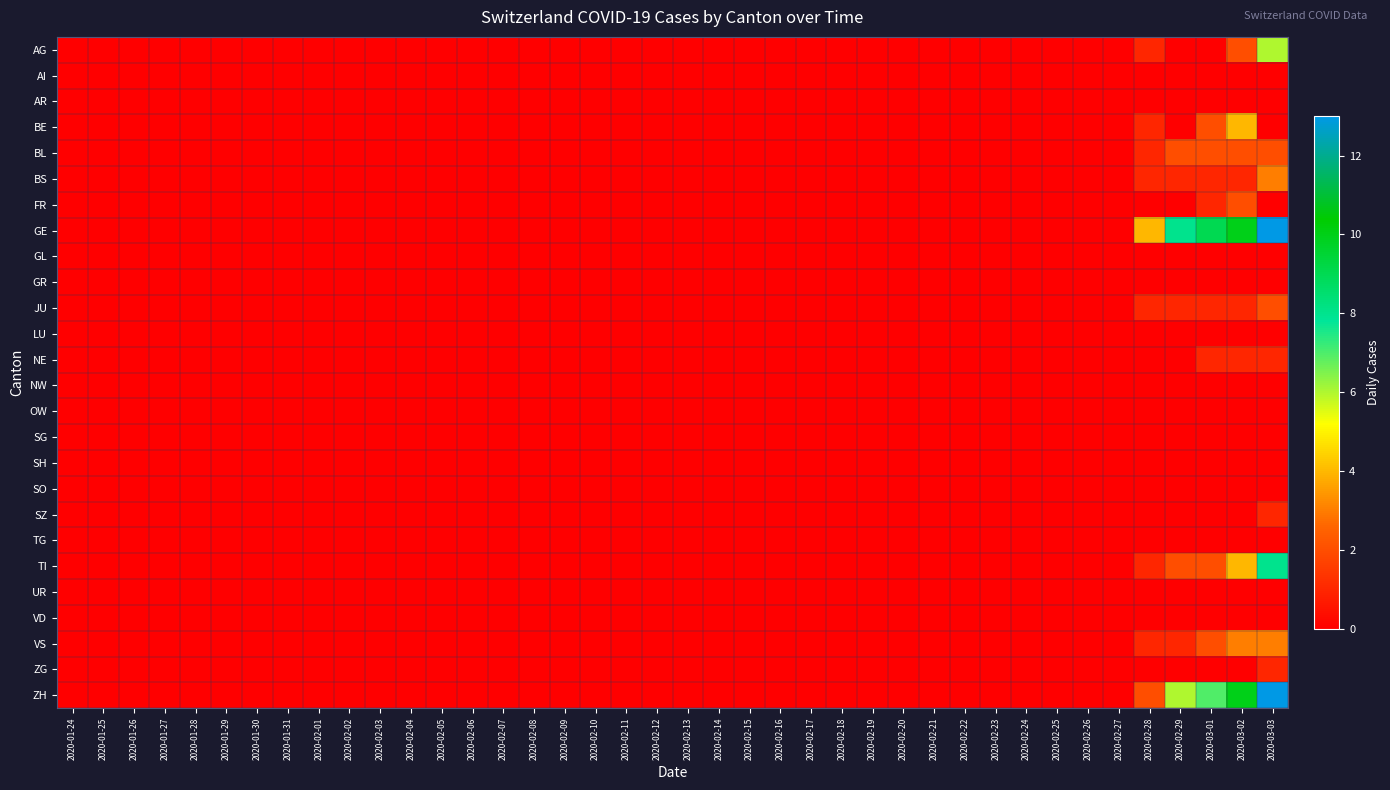

Reading right to left, extract all data points from this chart.

AG: 2020-03-03=6	2020-03-02=2	2020-03-01=0	2020-02-29=0	2020-02-28=1	2020-02-27=0	2020-02-26=0	2020-02-25=0	2020-02-24=0	2020-02-23=0	2020-02-22=0	2020-02-21=0	2020-02-20=0	2020-02-19=0	2020-02-18=0	2020-02-17=0	2020-02-16=0	2020-02-15=0	2020-02-14=0	2020-02-13=0	2020-02-12=0	2020-02-11=0	2020-02-10=0	2020-02-09=0	2020-02-08=0	2020-02-07=0	2020-02-06=0	2020-02-05=0	2020-02-04=0	2020-02-03=0	2020-02-02=0	2020-02-01=0	2020-01-31=0	2020-01-30=0	2020-01-29=0	2020-01-28=0	2020-01-27=0	2020-01-26=0	2020-01-25=0	2020-01-24=0
AI: 2020-03-03=0	2020-03-02=0	2020-03-01=0	2020-02-29=0	2020-02-28=0	2020-02-27=0	2020-02-26=0	2020-02-25=0	2020-02-24=0	2020-02-23=0	2020-02-22=0	2020-02-21=0	2020-02-20=0	2020-02-19=0	2020-02-18=0	2020-02-17=0	2020-02-16=0	2020-02-15=0	2020-02-14=0	2020-02-13=0	2020-02-12=0	2020-02-11=0	2020-02-10=0	2020-02-09=0	2020-02-08=0	2020-02-07=0	2020-02-06=0	2020-02-05=0	2020-02-04=0	2020-02-03=0	2020-02-02=0	2020-02-01=0	2020-01-31=0	2020-01-30=0	2020-01-29=0	2020-01-28=0	2020-01-27=0	2020-01-26=0	2020-01-25=0	2020-01-24=0
AR: 2020-03-03=0	2020-03-02=0	2020-03-01=0	2020-02-29=0	2020-02-28=0	2020-02-27=0	2020-02-26=0	2020-02-25=0	2020-02-24=0	2020-02-23=0	2020-02-22=0	2020-02-21=0	2020-02-20=0	2020-02-19=0	2020-02-18=0	2020-02-17=0	2020-02-16=0	2020-02-15=0	2020-02-14=0	2020-02-13=0	2020-02-12=0	2020-02-11=0	2020-02-10=0	2020-02-09=0	2020-02-08=0	2020-02-07=0	2020-02-06=0	2020-02-05=0	2020-02-04=0	2020-02-03=0	2020-02-02=0	2020-02-01=0	2020-01-31=0	2020-01-30=0	2020-01-29=0	2020-01-28=0	2020-01-27=0	2020-01-26=0	2020-01-25=0	2020-01-24=0
BE: 2020-03-03=0	2020-03-02=4	2020-03-01=2	2020-02-29=0	2020-02-28=1	2020-02-27=0	2020-02-26=0	2020-02-25=0	2020-02-24=0	2020-02-23=0	2020-02-22=0	2020-02-21=0	2020-02-20=0	2020-02-19=0	2020-02-18=0	2020-02-17=0	2020-02-16=0	2020-02-15=0	2020-02-14=0	2020-02-13=0	2020-02-12=0	2020-02-11=0	2020-02-10=0	2020-02-09=0	2020-02-08=0	2020-02-07=0	2020-02-06=0	2020-02-05=0	2020-02-04=0	2020-02-03=0	2020-02-02=0	2020-02-01=0	2020-01-31=0	2020-01-30=0	2020-01-29=0	2020-01-28=0	2020-01-27=0	2020-01-26=0	2020-01-25=0	2020-01-24=0
BL: 2020-03-03=2	2020-03-02=2	2020-03-01=2	2020-02-29=2	2020-02-28=1	2020-02-27=0	2020-02-26=0	2020-02-25=0	2020-02-24=0	2020-02-23=0	2020-02-22=0	2020-02-21=0	2020-02-20=0	2020-02-19=0	2020-02-18=0	2020-02-17=0	2020-02-16=0	2020-02-15=0	2020-02-14=0	2020-02-13=0	2020-02-12=0	2020-02-11=0	2020-02-10=0	2020-02-09=0	2020-02-08=0	2020-02-07=0	2020-02-06=0	2020-02-05=0	2020-02-04=0	2020-02-03=0	2020-02-02=0	2020-02-01=0	2020-01-31=0	2020-01-30=0	2020-01-29=0	2020-01-28=0	2020-01-27=0	2020-01-26=0	2020-01-25=0	2020-01-24=0
BS: 2020-03-03=3	2020-03-02=1	2020-03-01=1	2020-02-29=1	2020-02-28=1	2020-02-27=0	2020-02-26=0	2020-02-25=0	2020-02-24=0	2020-02-23=0	2020-02-22=0	2020-02-21=0	2020-02-20=0	2020-02-19=0	2020-02-18=0	2020-02-17=0	2020-02-16=0	2020-02-15=0	2020-02-14=0	2020-02-13=0	2020-02-12=0	2020-02-11=0	2020-02-10=0	2020-02-09=0	2020-02-08=0	2020-02-07=0	2020-02-06=0	2020-02-05=0	2020-02-04=0	2020-02-03=0	2020-02-02=0	2020-02-01=0	2020-01-31=0	2020-01-30=0	2020-01-29=0	2020-01-28=0	2020-01-27=0	2020-01-26=0	2020-01-25=0	2020-01-24=0
FR: 2020-03-03=0	2020-03-02=2	2020-03-01=1	2020-02-29=0	2020-02-28=0	2020-02-27=0	2020-02-26=0	2020-02-25=0	2020-02-24=0	2020-02-23=0	2020-02-22=0	2020-02-21=0	2020-02-20=0	2020-02-19=0	2020-02-18=0	2020-02-17=0	2020-02-16=0	2020-02-15=0	2020-02-14=0	2020-02-13=0	2020-02-12=0	2020-02-11=0	2020-02-10=0	2020-02-09=0	2020-02-08=0	2020-02-07=0	2020-02-06=0	2020-02-05=0	2020-02-04=0	2020-02-03=0	2020-02-02=0	2020-02-01=0	2020-01-31=0	2020-01-30=0	2020-01-29=0	2020-01-28=0	2020-01-27=0	2020-01-26=0	2020-01-25=0	2020-01-24=0
GE: 2020-03-03=13	2020-03-02=10	2020-03-01=9	2020-02-29=8	2020-02-28=4	2020-02-27=0	2020-02-26=0	2020-02-25=0	2020-02-24=0	2020-02-23=0	2020-02-22=0	2020-02-21=0	2020-02-20=0	2020-02-19=0	2020-02-18=0	2020-02-17=0	2020-02-16=0	2020-02-15=0	2020-02-14=0	2020-02-13=0	2020-02-12=0	2020-02-11=0	2020-02-10=0	2020-02-09=0	2020-02-08=0	2020-02-07=0	2020-02-06=0	2020-02-05=0	2020-02-04=0	2020-02-03=0	2020-02-02=0	2020-02-01=0	2020-01-31=0	2020-01-30=0	2020-01-29=0	2020-01-28=0	2020-01-27=0	2020-01-26=0	2020-01-25=0	2020-01-24=0
GL: 2020-03-03=0	2020-03-02=0	2020-03-01=0	2020-02-29=0	2020-02-28=0	2020-02-27=0	2020-02-26=0	2020-02-25=0	2020-02-24=0	2020-02-23=0	2020-02-22=0	2020-02-21=0	2020-02-20=0	2020-02-19=0	2020-02-18=0	2020-02-17=0	2020-02-16=0	2020-02-15=0	2020-02-14=0	2020-02-13=0	2020-02-12=0	2020-02-11=0	2020-02-10=0	2020-02-09=0	2020-02-08=0	2020-02-07=0	2020-02-06=0	2020-02-05=0	2020-02-04=0	2020-02-03=0	2020-02-02=0	2020-02-01=0	2020-01-31=0	2020-01-30=0	2020-01-29=0	2020-01-28=0	2020-01-27=0	2020-01-26=0	2020-01-25=0	2020-01-24=0
GR: 2020-03-03=0	2020-03-02=0	2020-03-01=0	2020-02-29=0	2020-02-28=0	2020-02-27=0	2020-02-26=0	2020-02-25=0	2020-02-24=0	2020-02-23=0	2020-02-22=0	2020-02-21=0	2020-02-20=0	2020-02-19=0	2020-02-18=0	2020-02-17=0	2020-02-16=0	2020-02-15=0	2020-02-14=0	2020-02-13=0	2020-02-12=0	2020-02-11=0	2020-02-10=0	2020-02-09=0	2020-02-08=0	2020-02-07=0	2020-02-06=0	2020-02-05=0	2020-02-04=0	2020-02-03=0	2020-02-02=0	2020-02-01=0	2020-01-31=0	2020-01-30=0	2020-01-29=0	2020-01-28=0	2020-01-27=0	2020-01-26=0	2020-01-25=0	2020-01-24=0
JU: 2020-03-03=2	2020-03-02=1	2020-03-01=1	2020-02-29=1	2020-02-28=1	2020-02-27=0	2020-02-26=0	2020-02-25=0	2020-02-24=0	2020-02-23=0	2020-02-22=0	2020-02-21=0	2020-02-20=0	2020-02-19=0	2020-02-18=0	2020-02-17=0	2020-02-16=0	2020-02-15=0	2020-02-14=0	2020-02-13=0	2020-02-12=0	2020-02-11=0	2020-02-10=0	2020-02-09=0	2020-02-08=0	2020-02-07=0	2020-02-06=0	2020-02-05=0	2020-02-04=0	2020-02-03=0	2020-02-02=0	2020-02-01=0	2020-01-31=0	2020-01-30=0	2020-01-29=0	2020-01-28=0	2020-01-27=0	2020-01-26=0	2020-01-25=0	2020-01-24=0
LU: 2020-03-03=0	2020-03-02=0	2020-03-01=0	2020-02-29=0	2020-02-28=0	2020-02-27=0	2020-02-26=0	2020-02-25=0	2020-02-24=0	2020-02-23=0	2020-02-22=0	2020-02-21=0	2020-02-20=0	2020-02-19=0	2020-02-18=0	2020-02-17=0	2020-02-16=0	2020-02-15=0	2020-02-14=0	2020-02-13=0	2020-02-12=0	2020-02-11=0	2020-02-10=0	2020-02-09=0	2020-02-08=0	2020-02-07=0	2020-02-06=0	2020-02-05=0	2020-02-04=0	2020-02-03=0	2020-02-02=0	2020-02-01=0	2020-01-31=0	2020-01-30=0	2020-01-29=0	2020-01-28=0	2020-01-27=0	2020-01-26=0	2020-01-25=0	2020-01-24=0
NE: 2020-03-03=1	2020-03-02=1	2020-03-01=1	2020-02-29=0	2020-02-28=0	2020-02-27=0	2020-02-26=0	2020-02-25=0	2020-02-24=0	2020-02-23=0	2020-02-22=0	2020-02-21=0	2020-02-20=0	2020-02-19=0	2020-02-18=0	2020-02-17=0	2020-02-16=0	2020-02-15=0	2020-02-14=0	2020-02-13=0	2020-02-12=0	2020-02-11=0	2020-02-10=0	2020-02-09=0	2020-02-08=0	2020-02-07=0	2020-02-06=0	2020-02-05=0	2020-02-04=0	2020-02-03=0	2020-02-02=0	2020-02-01=0	2020-01-31=0	2020-01-30=0	2020-01-29=0	2020-01-28=0	2020-01-27=0	2020-01-26=0	2020-01-25=0	2020-01-24=0
NW: 2020-03-03=0	2020-03-02=0	2020-03-01=0	2020-02-29=0	2020-02-28=0	2020-02-27=0	2020-02-26=0	2020-02-25=0	2020-02-24=0	2020-02-23=0	2020-02-22=0	2020-02-21=0	2020-02-20=0	2020-02-19=0	2020-02-18=0	2020-02-17=0	2020-02-16=0	2020-02-15=0	2020-02-14=0	2020-02-13=0	2020-02-12=0	2020-02-11=0	2020-02-10=0	2020-02-09=0	2020-02-08=0	2020-02-07=0	2020-02-06=0	2020-02-05=0	2020-02-04=0	2020-02-03=0	2020-02-02=0	2020-02-01=0	2020-01-31=0	2020-01-30=0	2020-01-29=0	2020-01-28=0	2020-01-27=0	2020-01-26=0	2020-01-25=0	2020-01-24=0
OW: 2020-03-03=0	2020-03-02=0	2020-03-01=0	2020-02-29=0	2020-02-28=0	2020-02-27=0	2020-02-26=0	2020-02-25=0	2020-02-24=0	2020-02-23=0	2020-02-22=0	2020-02-21=0	2020-02-20=0	2020-02-19=0	2020-02-18=0	2020-02-17=0	2020-02-16=0	2020-02-15=0	2020-02-14=0	2020-02-13=0	2020-02-12=0	2020-02-11=0	2020-02-10=0	2020-02-09=0	2020-02-08=0	2020-02-07=0	2020-02-06=0	2020-02-05=0	2020-02-04=0	2020-02-03=0	2020-02-02=0	2020-02-01=0	2020-01-31=0	2020-01-30=0	2020-01-29=0	2020-01-28=0	2020-01-27=0	2020-01-26=0	2020-01-25=0	2020-01-24=0
SG: 2020-03-03=0	2020-03-02=0	2020-03-01=0	2020-02-29=0	2020-02-28=0	2020-02-27=0	2020-02-26=0	2020-02-25=0	2020-02-24=0	2020-02-23=0	2020-02-22=0	2020-02-21=0	2020-02-20=0	2020-02-19=0	2020-02-18=0	2020-02-17=0	2020-02-16=0	2020-02-15=0	2020-02-14=0	2020-02-13=0	2020-02-12=0	2020-02-11=0	2020-02-10=0	2020-02-09=0	2020-02-08=0	2020-02-07=0	2020-02-06=0	2020-02-05=0	2020-02-04=0	2020-02-03=0	2020-02-02=0	2020-02-01=0	2020-01-31=0	2020-01-30=0	2020-01-29=0	2020-01-28=0	2020-01-27=0	2020-01-26=0	2020-01-25=0	2020-01-24=0
SH: 2020-03-03=0	2020-03-02=0	2020-03-01=0	2020-02-29=0	2020-02-28=0	2020-02-27=0	2020-02-26=0	2020-02-25=0	2020-02-24=0	2020-02-23=0	2020-02-22=0	2020-02-21=0	2020-02-20=0	2020-02-19=0	2020-02-18=0	2020-02-17=0	2020-02-16=0	2020-02-15=0	2020-02-14=0	2020-02-13=0	2020-02-12=0	2020-02-11=0	2020-02-10=0	2020-02-09=0	2020-02-08=0	2020-02-07=0	2020-02-06=0	2020-02-05=0	2020-02-04=0	2020-02-03=0	2020-02-02=0	2020-02-01=0	2020-01-31=0	2020-01-30=0	2020-01-29=0	2020-01-28=0	2020-01-27=0	2020-01-26=0	2020-01-25=0	2020-01-24=0
SO: 2020-03-03=0	2020-03-02=0	2020-03-01=0	2020-02-29=0	2020-02-28=0	2020-02-27=0	2020-02-26=0	2020-02-25=0	2020-02-24=0	2020-02-23=0	2020-02-22=0	2020-02-21=0	2020-02-20=0	2020-02-19=0	2020-02-18=0	2020-02-17=0	2020-02-16=0	2020-02-15=0	2020-02-14=0	2020-02-13=0	2020-02-12=0	2020-02-11=0	2020-02-10=0	2020-02-09=0	2020-02-08=0	2020-02-07=0	2020-02-06=0	2020-02-05=0	2020-02-04=0	2020-02-03=0	2020-02-02=0	2020-02-01=0	2020-01-31=0	2020-01-30=0	2020-01-29=0	2020-01-28=0	2020-01-27=0	2020-01-26=0	2020-01-25=0	2020-01-24=0
SZ: 2020-03-03=1	2020-03-02=0	2020-03-01=0	2020-02-29=0	2020-02-28=0	2020-02-27=0	2020-02-26=0	2020-02-25=0	2020-02-24=0	2020-02-23=0	2020-02-22=0	2020-02-21=0	2020-02-20=0	2020-02-19=0	2020-02-18=0	2020-02-17=0	2020-02-16=0	2020-02-15=0	2020-02-14=0	2020-02-13=0	2020-02-12=0	2020-02-11=0	2020-02-10=0	2020-02-09=0	2020-02-08=0	2020-02-07=0	2020-02-06=0	2020-02-05=0	2020-02-04=0	2020-02-03=0	2020-02-02=0	2020-02-01=0	2020-01-31=0	2020-01-30=0	2020-01-29=0	2020-01-28=0	2020-01-27=0	2020-01-26=0	2020-01-25=0	2020-01-24=0
TG: 2020-03-03=0	2020-03-02=0	2020-03-01=0	2020-02-29=0	2020-02-28=0	2020-02-27=0	2020-02-26=0	2020-02-25=0	2020-02-24=0	2020-02-23=0	2020-02-22=0	2020-02-21=0	2020-02-20=0	2020-02-19=0	2020-02-18=0	2020-02-17=0	2020-02-16=0	2020-02-15=0	2020-02-14=0	2020-02-13=0	2020-02-12=0	2020-02-11=0	2020-02-10=0	2020-02-09=0	2020-02-08=0	2020-02-07=0	2020-02-06=0	2020-02-05=0	2020-02-04=0	2020-02-03=0	2020-02-02=0	2020-02-01=0	2020-01-31=0	2020-01-30=0	2020-01-29=0	2020-01-28=0	2020-01-27=0	2020-01-26=0	2020-01-25=0	2020-01-24=0
TI: 2020-03-03=8	2020-03-02=4	2020-03-01=2	2020-02-29=2	2020-02-28=1	2020-02-27=0	2020-02-26=0	2020-02-25=0	2020-02-24=0	2020-02-23=0	2020-02-22=0	2020-02-21=0	2020-02-20=0	2020-02-19=0	2020-02-18=0	2020-02-17=0	2020-02-16=0	2020-02-15=0	2020-02-14=0	2020-02-13=0	2020-02-12=0	2020-02-11=0	2020-02-10=0	2020-02-09=0	2020-02-08=0	2020-02-07=0	2020-02-06=0	2020-02-05=0	2020-02-04=0	2020-02-03=0	2020-02-02=0	2020-02-01=0	2020-01-31=0	2020-01-30=0	2020-01-29=0	2020-01-28=0	2020-01-27=0	2020-01-26=0	2020-01-25=0	2020-01-24=0
UR: 2020-03-03=0	2020-03-02=0	2020-03-01=0	2020-02-29=0	2020-02-28=0	2020-02-27=0	2020-02-26=0	2020-02-25=0	2020-02-24=0	2020-02-23=0	2020-02-22=0	2020-02-21=0	2020-02-20=0	2020-02-19=0	2020-02-18=0	2020-02-17=0	2020-02-16=0	2020-02-15=0	2020-02-14=0	2020-02-13=0	2020-02-12=0	2020-02-11=0	2020-02-10=0	2020-02-09=0	2020-02-08=0	2020-02-07=0	2020-02-06=0	2020-02-05=0	2020-02-04=0	2020-02-03=0	2020-02-02=0	2020-02-01=0	2020-01-31=0	2020-01-30=0	2020-01-29=0	2020-01-28=0	2020-01-27=0	2020-01-26=0	2020-01-25=0	2020-01-24=0
VD: 2020-03-03=0	2020-03-02=0	2020-03-01=0	2020-02-29=0	2020-02-28=0	2020-02-27=0	2020-02-26=0	2020-02-25=0	2020-02-24=0	2020-02-23=0	2020-02-22=0	2020-02-21=0	2020-02-20=0	2020-02-19=0	2020-02-18=0	2020-02-17=0	2020-02-16=0	2020-02-15=0	2020-02-14=0	2020-02-13=0	2020-02-12=0	2020-02-11=0	2020-02-10=0	2020-02-09=0	2020-02-08=0	2020-02-07=0	2020-02-06=0	2020-02-05=0	2020-02-04=0	2020-02-03=0	2020-02-02=0	2020-02-01=0	2020-01-31=0	2020-01-30=0	2020-01-29=0	2020-01-28=0	2020-01-27=0	2020-01-26=0	2020-01-25=0	2020-01-24=0
VS: 2020-03-03=3	2020-03-02=3	2020-03-01=2	2020-02-29=1	2020-02-28=1	2020-02-27=0	2020-02-26=0	2020-02-25=0	2020-02-24=0	2020-02-23=0	2020-02-22=0	2020-02-21=0	2020-02-20=0	2020-02-19=0	2020-02-18=0	2020-02-17=0	2020-02-16=0	2020-02-15=0	2020-02-14=0	2020-02-13=0	2020-02-12=0	2020-02-11=0	2020-02-10=0	2020-02-09=0	2020-02-08=0	2020-02-07=0	2020-02-06=0	2020-02-05=0	2020-02-04=0	2020-02-03=0	2020-02-02=0	2020-02-01=0	2020-01-31=0	2020-01-30=0	2020-01-29=0	2020-01-28=0	2020-01-27=0	2020-01-26=0	2020-01-25=0	2020-01-24=0
ZG: 2020-03-03=1	2020-03-02=0	2020-03-01=0	2020-02-29=0	2020-02-28=0	2020-02-27=0	2020-02-26=0	2020-02-25=0	2020-02-24=0	2020-02-23=0	2020-02-22=0	2020-02-21=0	2020-02-20=0	2020-02-19=0	2020-02-18=0	2020-02-17=0	2020-02-16=0	2020-02-15=0	2020-02-14=0	2020-02-13=0	2020-02-12=0	2020-02-11=0	2020-02-10=0	2020-02-09=0	2020-02-08=0	2020-02-07=0	2020-02-06=0	2020-02-05=0	2020-02-04=0	2020-02-03=0	2020-02-02=0	2020-02-01=0	2020-01-31=0	2020-01-30=0	2020-01-29=0	2020-01-28=0	2020-01-27=0	2020-01-26=0	2020-01-25=0	2020-01-24=0
ZH: 2020-03-03=13	2020-03-02=10	2020-03-01=7	2020-02-29=6	2020-02-28=2	2020-02-27=0	2020-02-26=0	2020-02-25=0	2020-02-24=0	2020-02-23=0	2020-02-22=0	2020-02-21=0	2020-02-20=0	2020-02-19=0	2020-02-18=0	2020-02-17=0	2020-02-16=0	2020-02-15=0	2020-02-14=0	2020-02-13=0	2020-02-12=0	2020-02-11=0	2020-02-10=0	2020-02-09=0	2020-02-08=0	2020-02-07=0	2020-02-06=0	2020-02-05=0	2020-02-04=0	2020-02-03=0	2020-02-02=0	2020-02-01=0	2020-01-31=0	2020-01-30=0	2020-01-29=0	2020-01-28=0	2020-01-27=0	2020-01-26=0	2020-01-25=0	2020-01-24=0